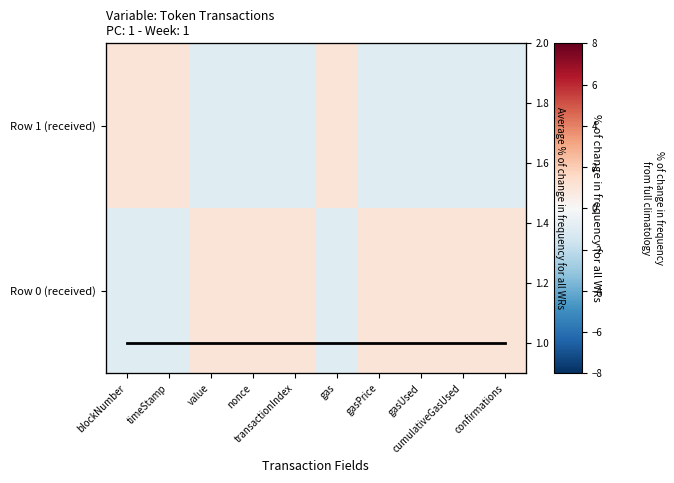

At which category is the sum across all series the highest?

blockNumber